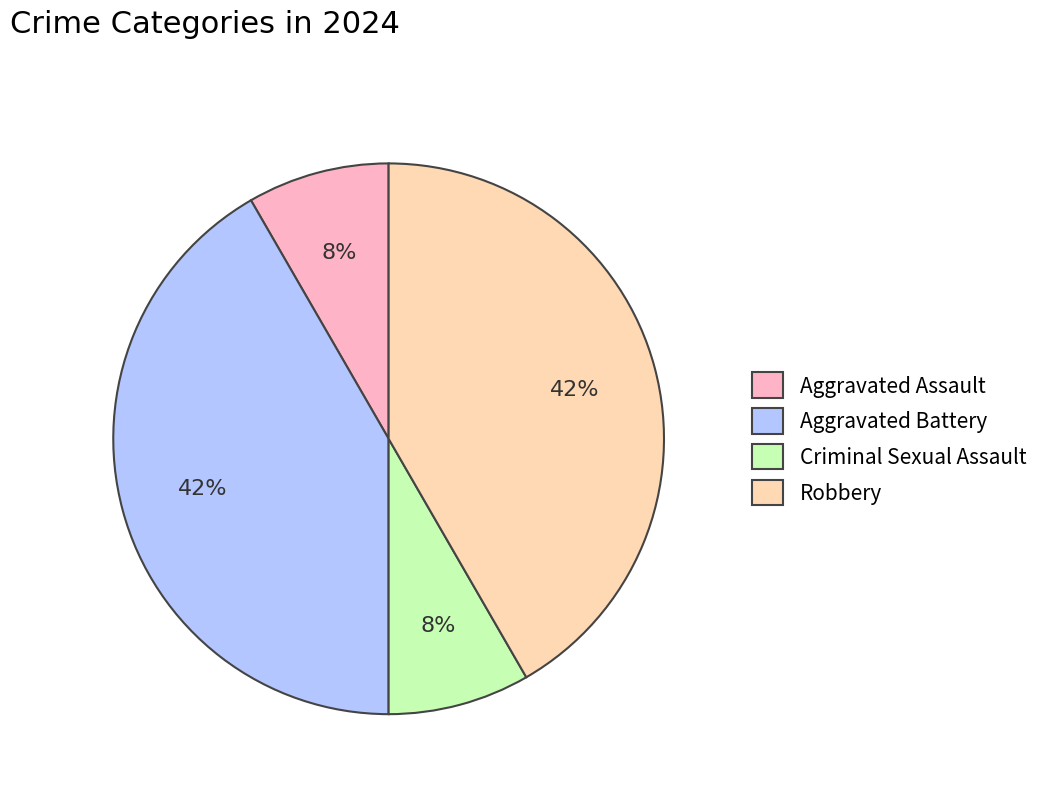

Is it true that Aggravated Assault is 1% of the pie?

False